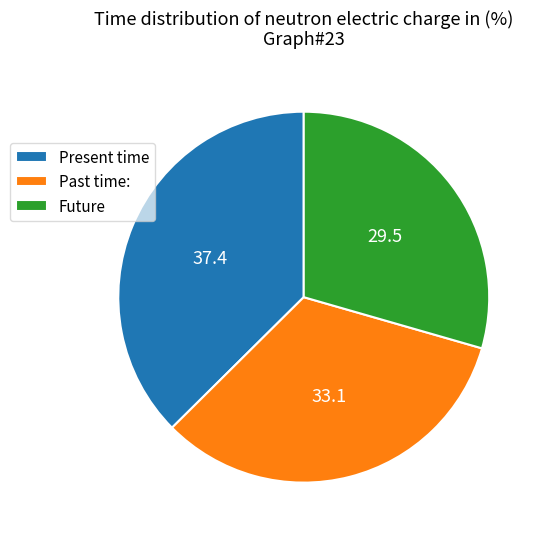

The Present time slice represents 25% of the pie. True or false?

False